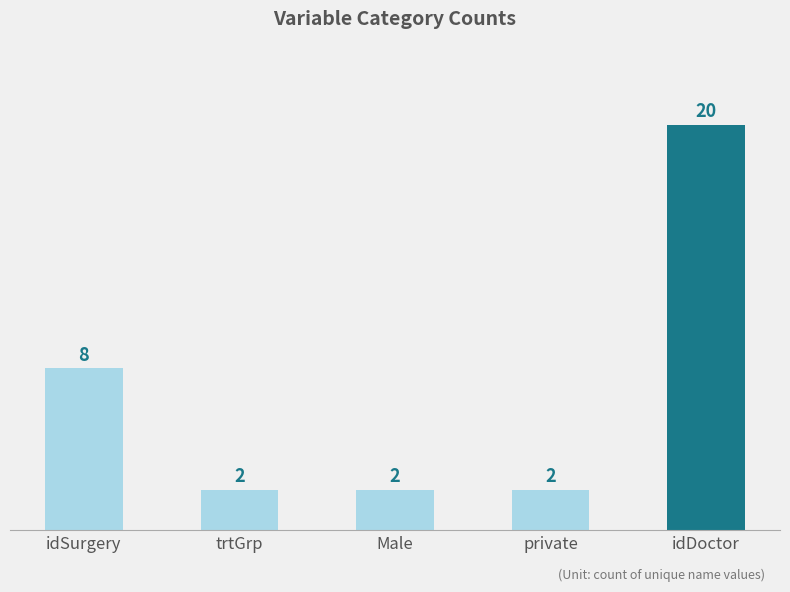

What is the value of the 3rd bar from the left?

2